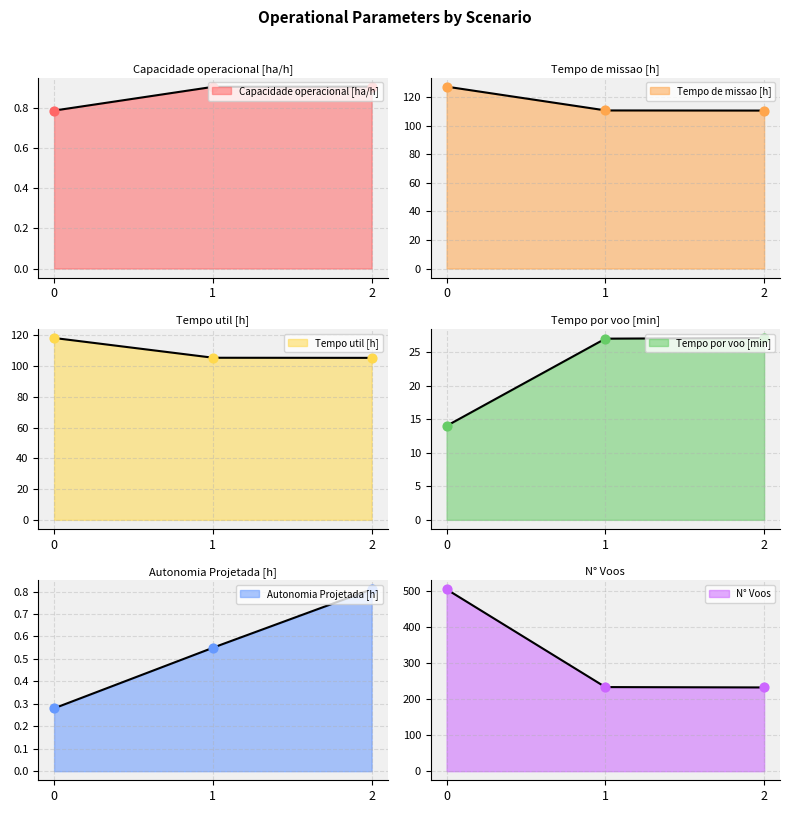

At how many categories does at least one series exceed 426?

1